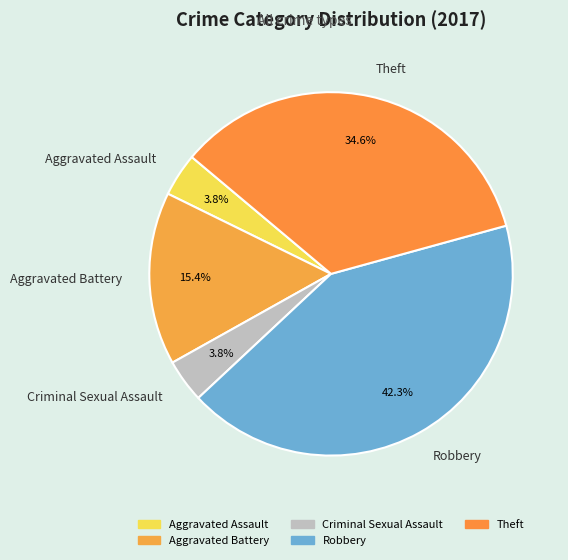

What percentage is NOT represented by Aggravated Assault?

96.2%